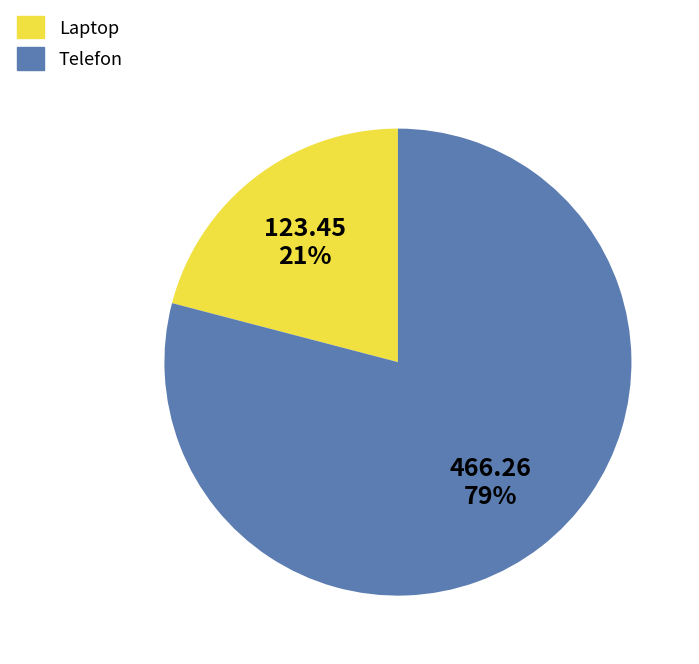

Which slice is the smallest?

Laptop